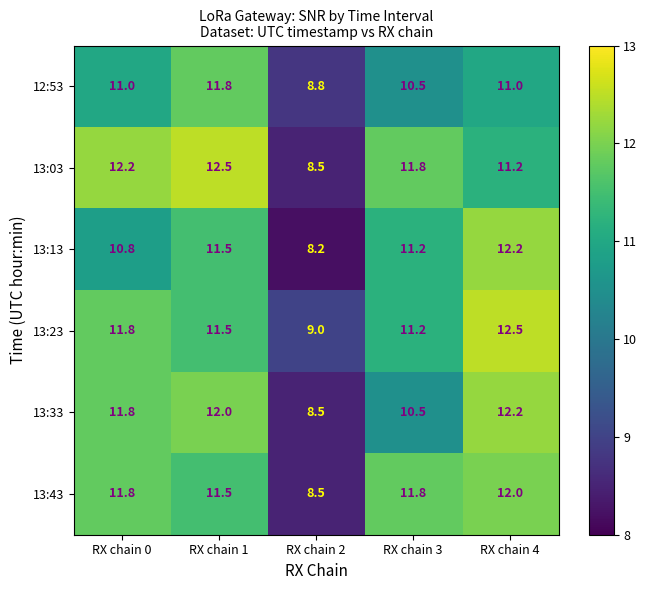

Reading right to left, what are all the values shown in this chart?

12:53: 11.0	10.5	8.8	11.8	11.0
13:03: 11.2	11.8	8.5	12.5	12.2
13:13: 12.2	11.2	8.2	11.5	10.8
13:23: 12.5	11.2	9.0	11.5	11.8
13:33: 12.2	10.5	8.5	12.0	11.8
13:43: 12.0	11.8	8.5	11.5	11.8